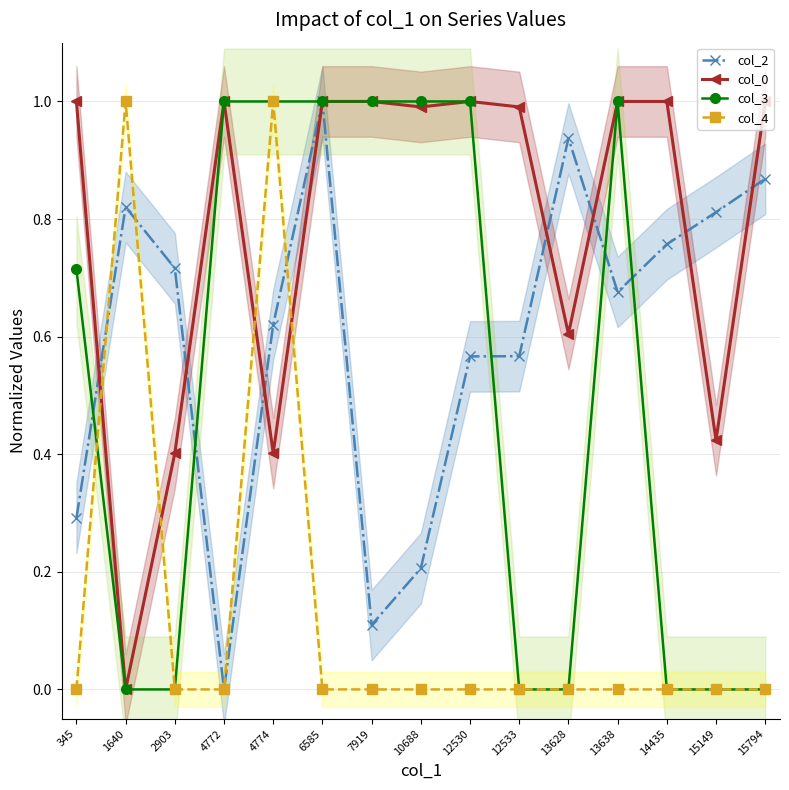

Rank the series at 15794 from lowest to highest value.

col_3, col_4, col_2, col_0